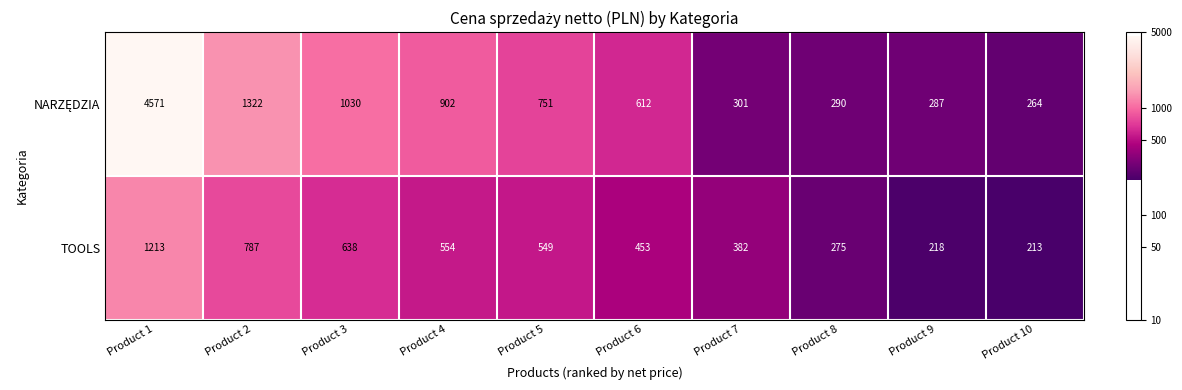

What is the total value across all series at Product 8?

565